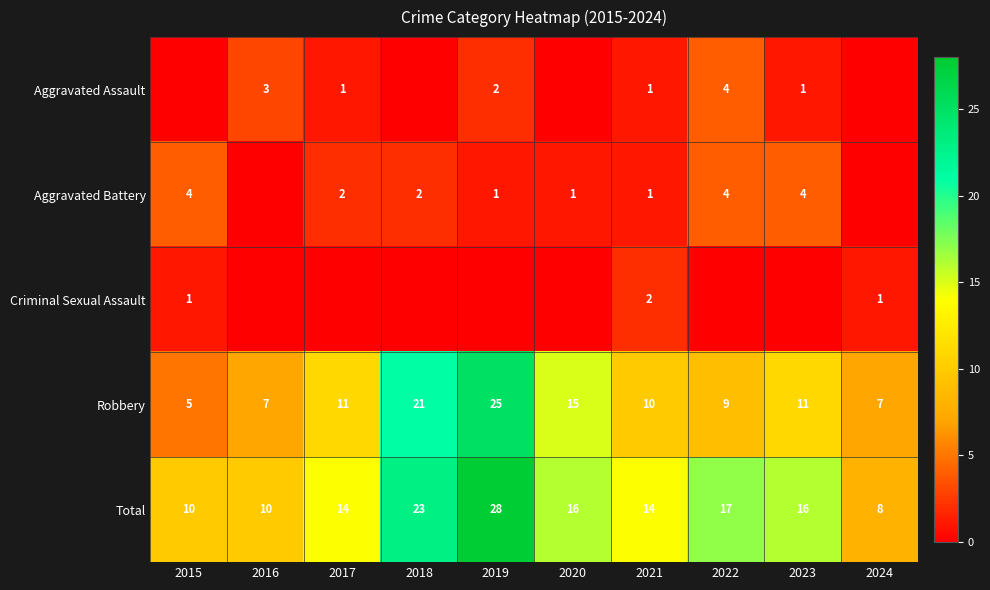

Which category has the highest value in the Total series?

2019